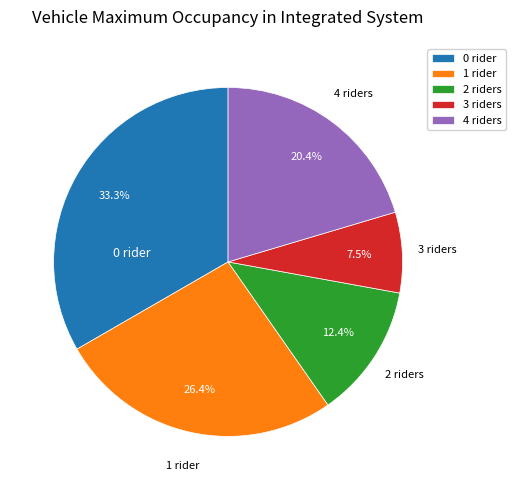

Rank the categories by value from lowest to highest.

3, 2, 4, 1, 0